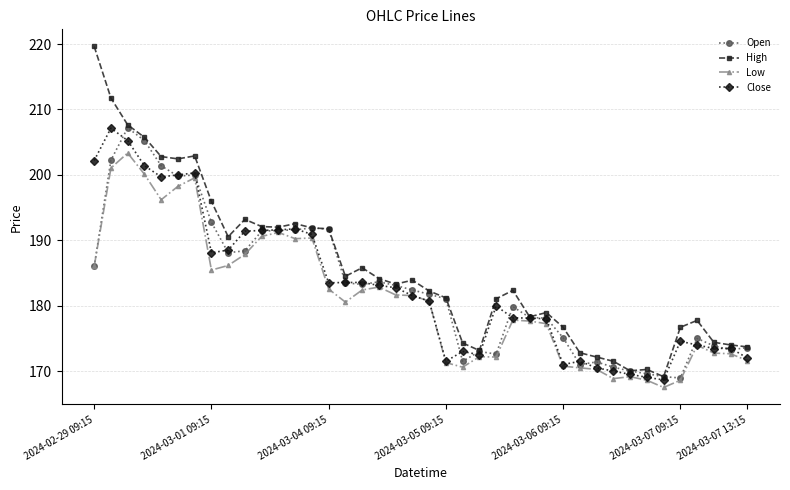

How many data points in Open are above 182?

20